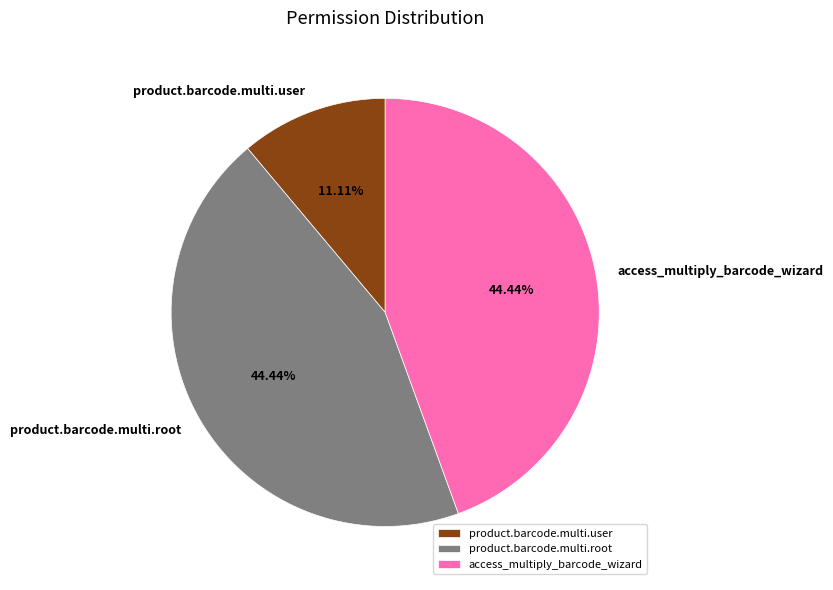

Do product.barcode.multi.root and access_multiply_barcode_wizard together represent more than half of the pie?

Yes